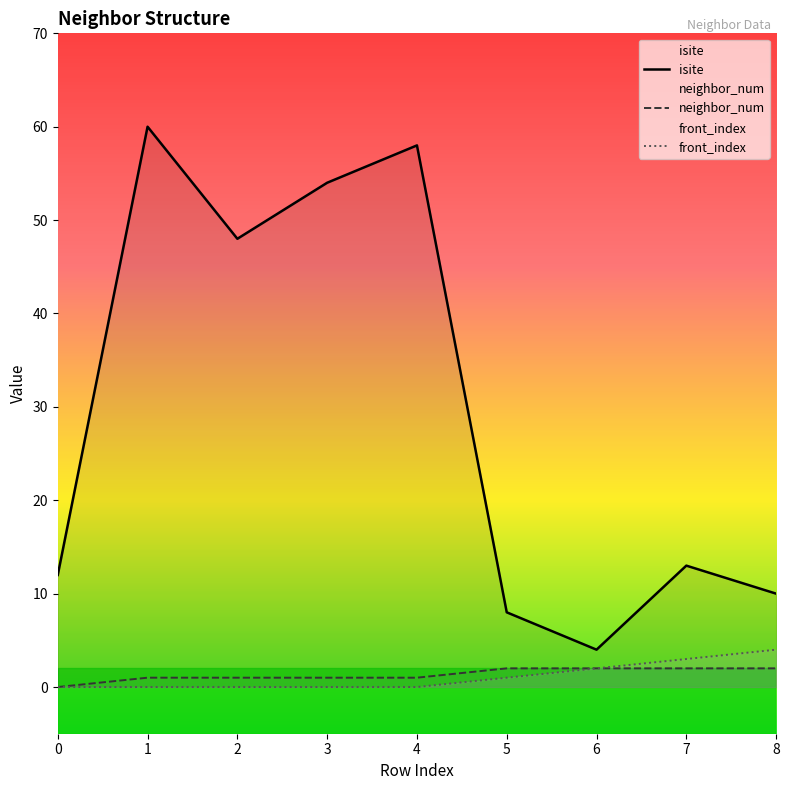

What value does the neighbor_num series have at 4?

1